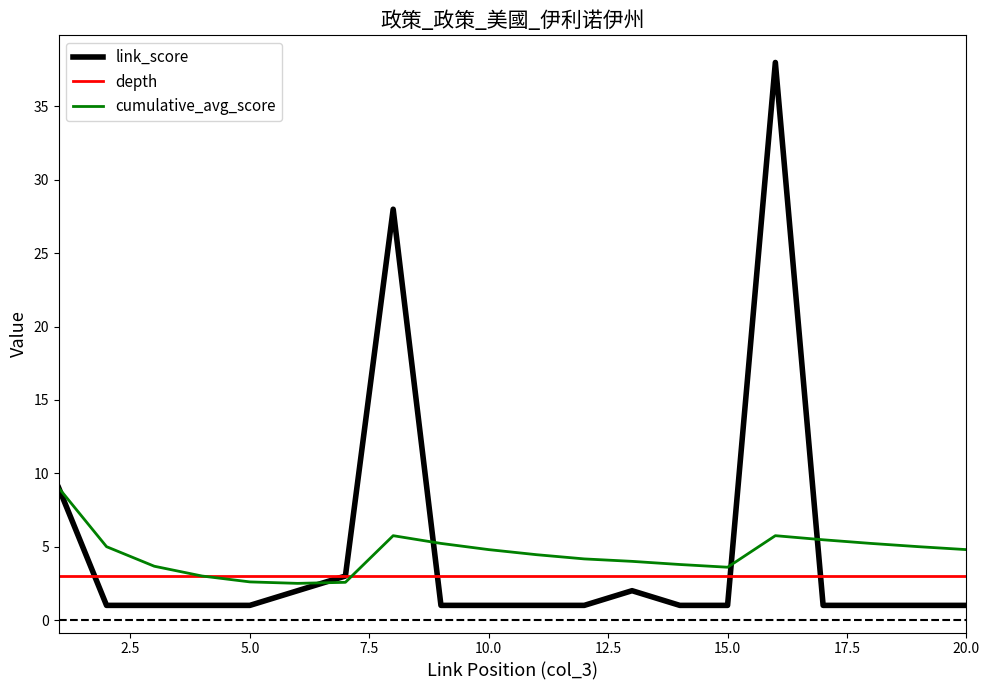

What is the minimum value shown in the chart?

1.0